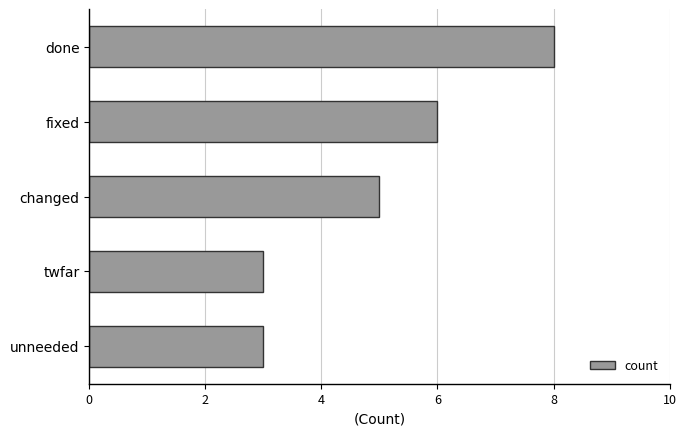

How many bars are there in total?

5